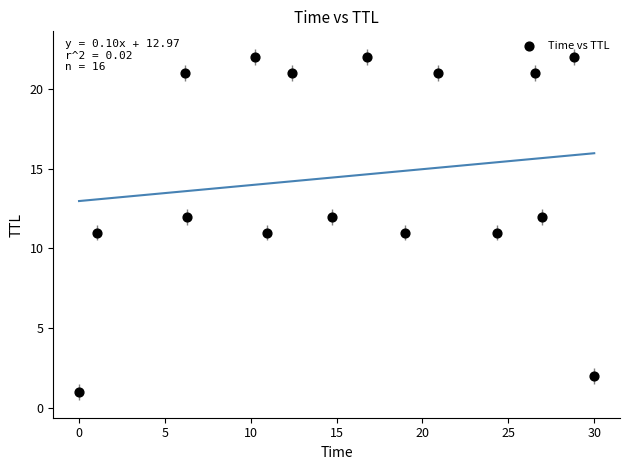

What is the range of Y values (max minus min)?

21